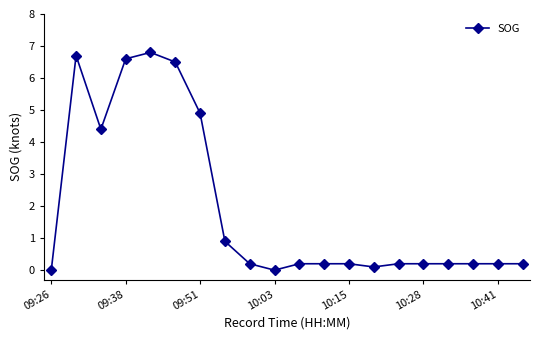

Reading left to right, extract all data points from this chart.

0.0	6.7	4.4	6.6	6.8	6.5	4.9	0.9	0.2	0.0	0.2	0.2	0.2	0.1	0.2	0.2	0.2	0.2	0.2	0.2